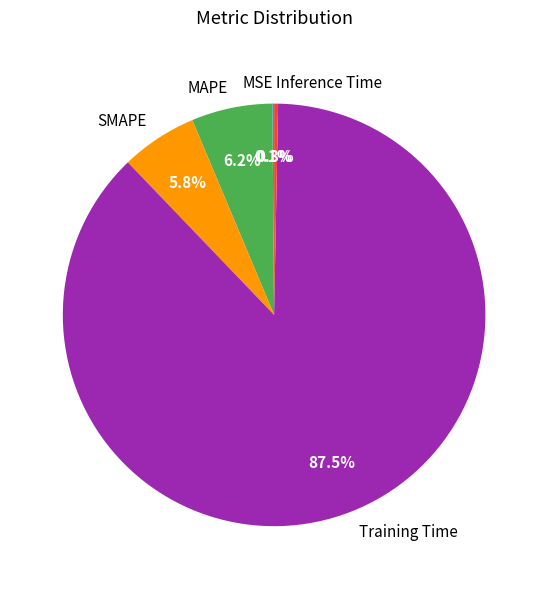

Which category accounts for the majority?

Training Time